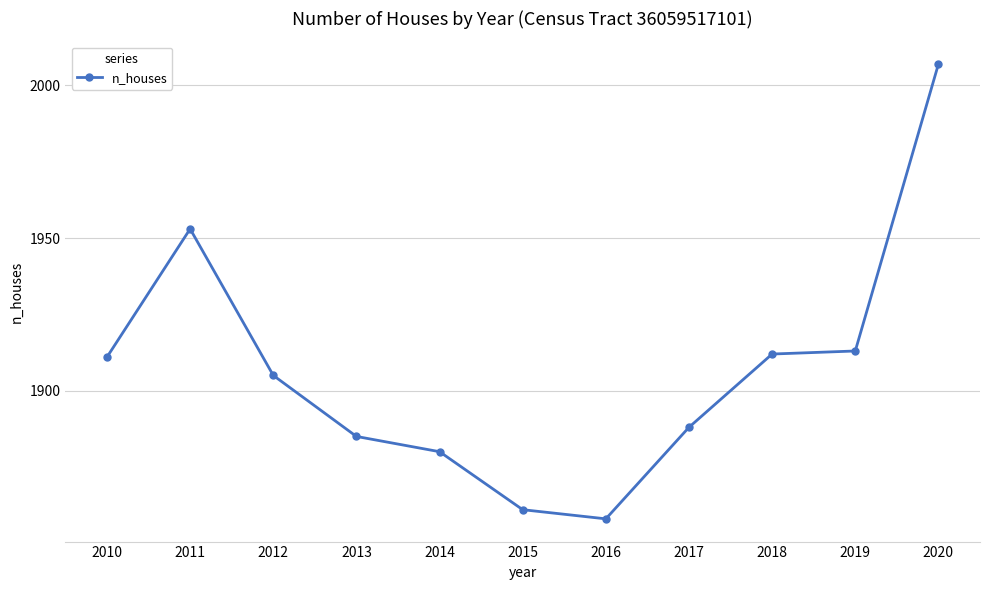

What is the value of the 4th point from the left?

1885